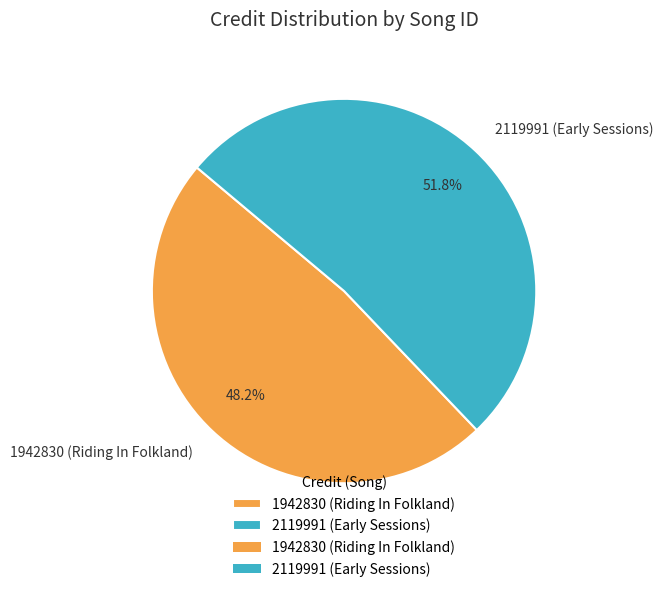

Is there a majority slice in this chart?

Yes